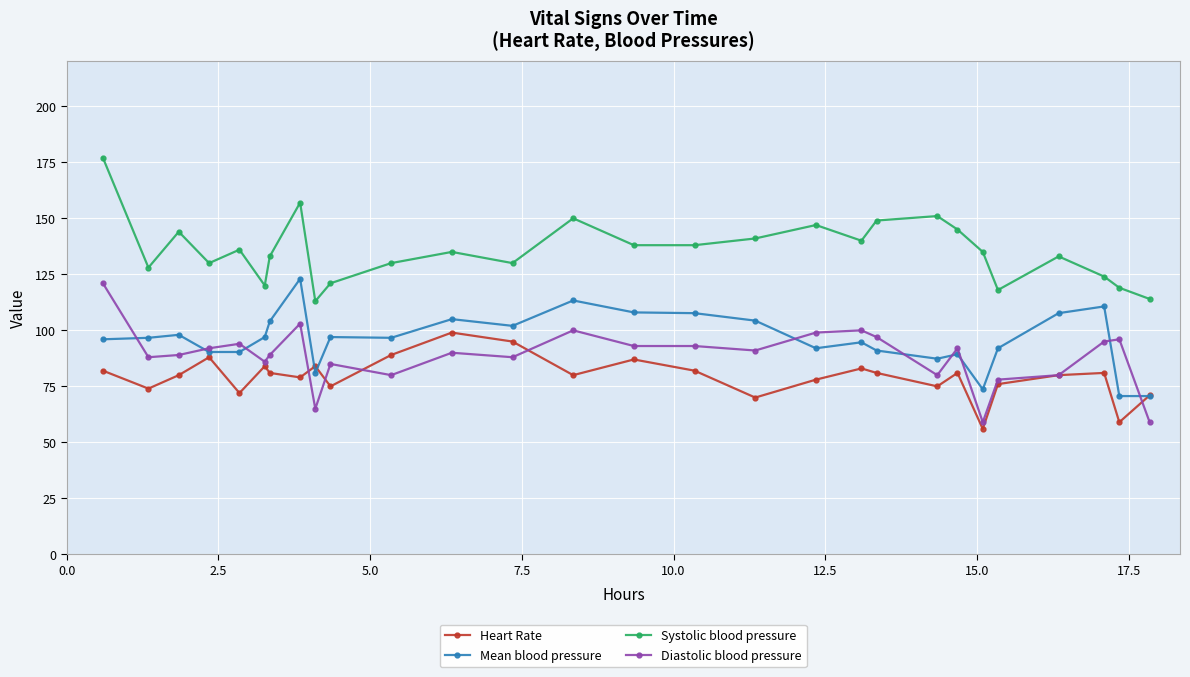

What is the value of the Mean blood pressure point at the 27th from the left?

70.7